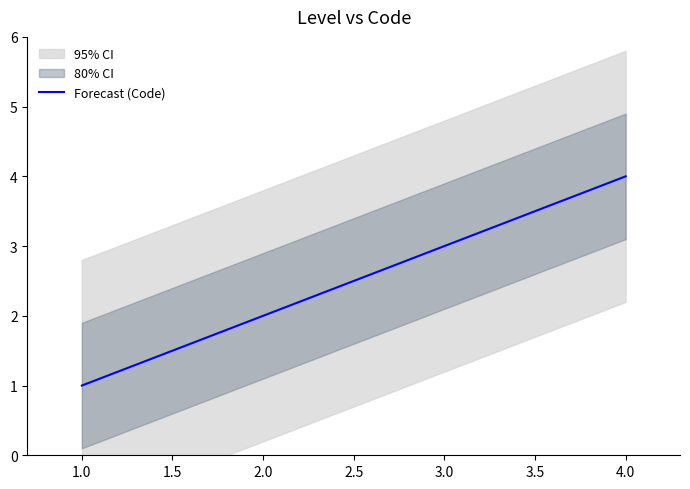

The value of Forecast (Code) at 3.0 is 1. True or false?

False